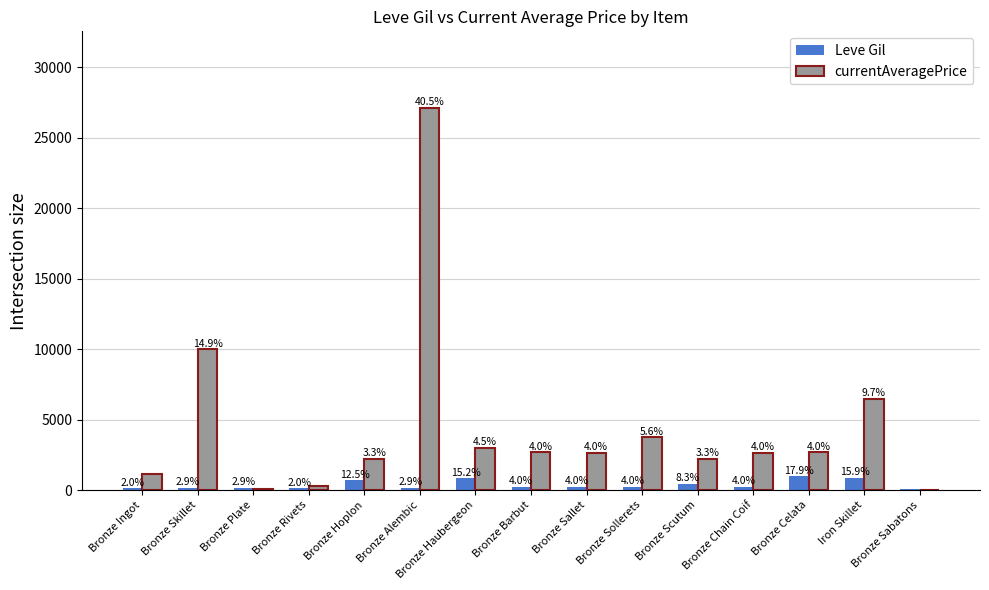

What is the difference between the Leve Gil values at Bronze Sallet and Bronze Sabatons?

130.0